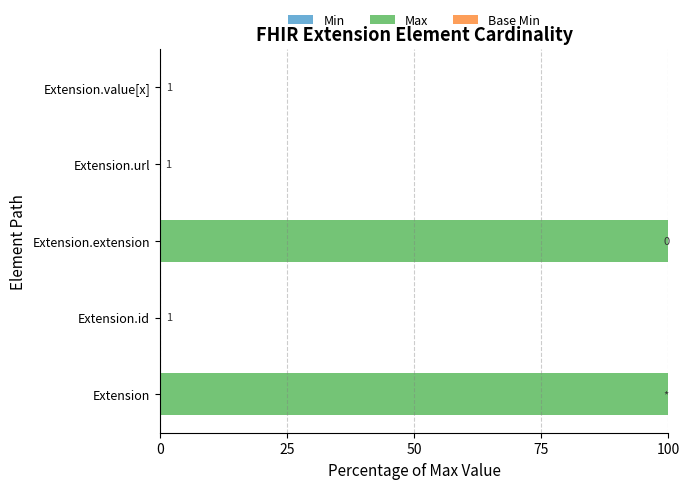

What is the total value across all series at Extension.extension?

100.0